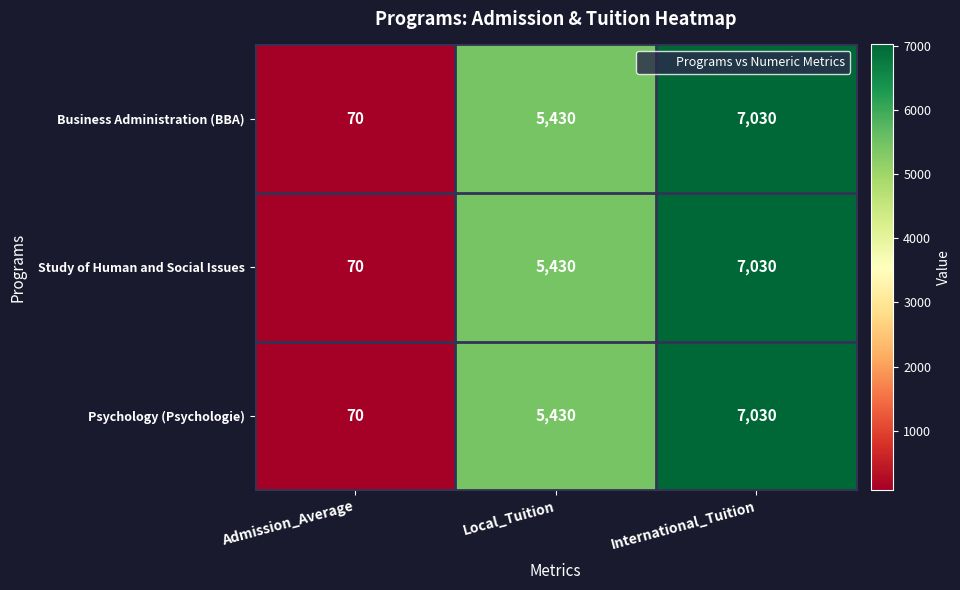

Rank the categories by Study of Human and Social Issues value from highest to lowest.

International_Tuition, Local_Tuition, Admission_Average